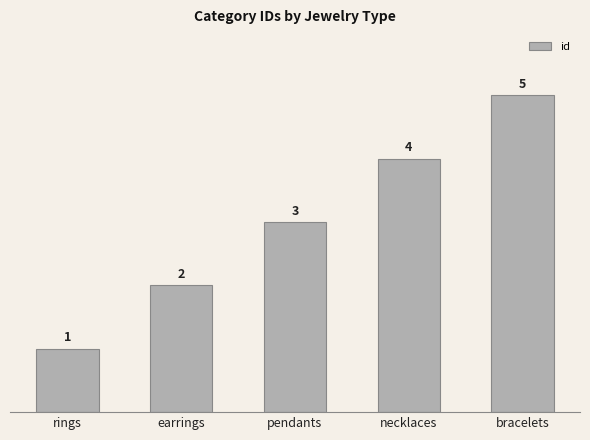

How many data points are less than 3?

2